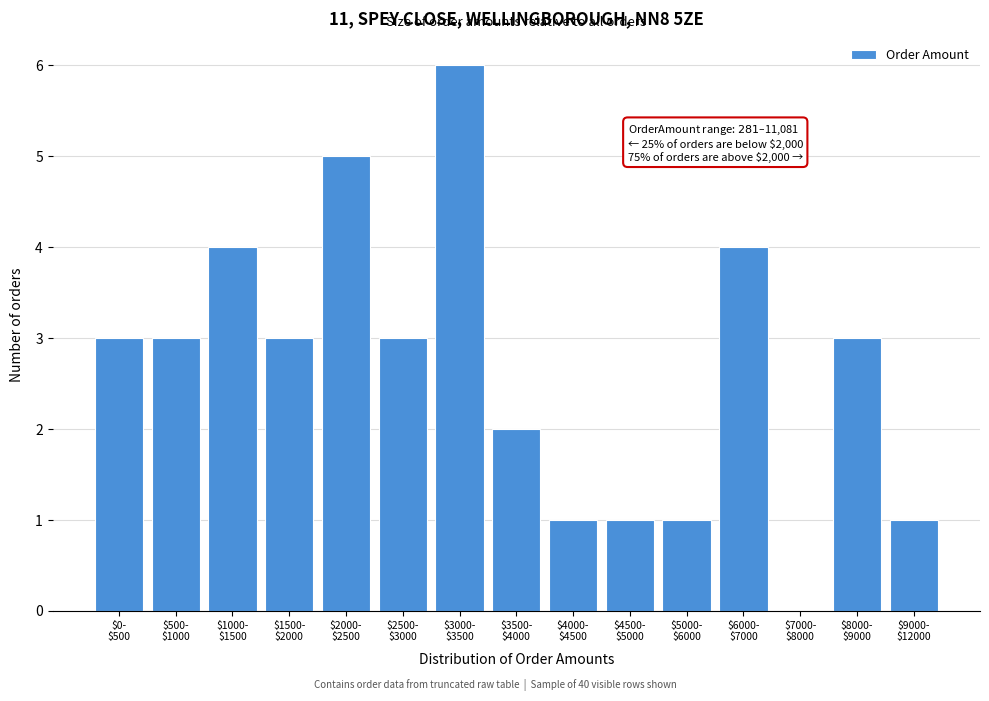

What is the sum of all values?

40